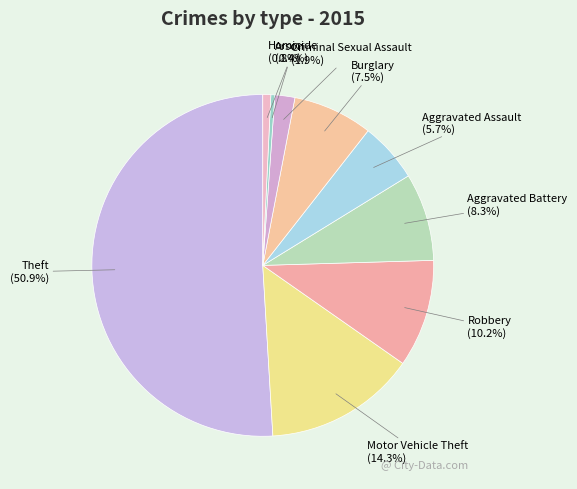

Which slice is the largest?

Theft